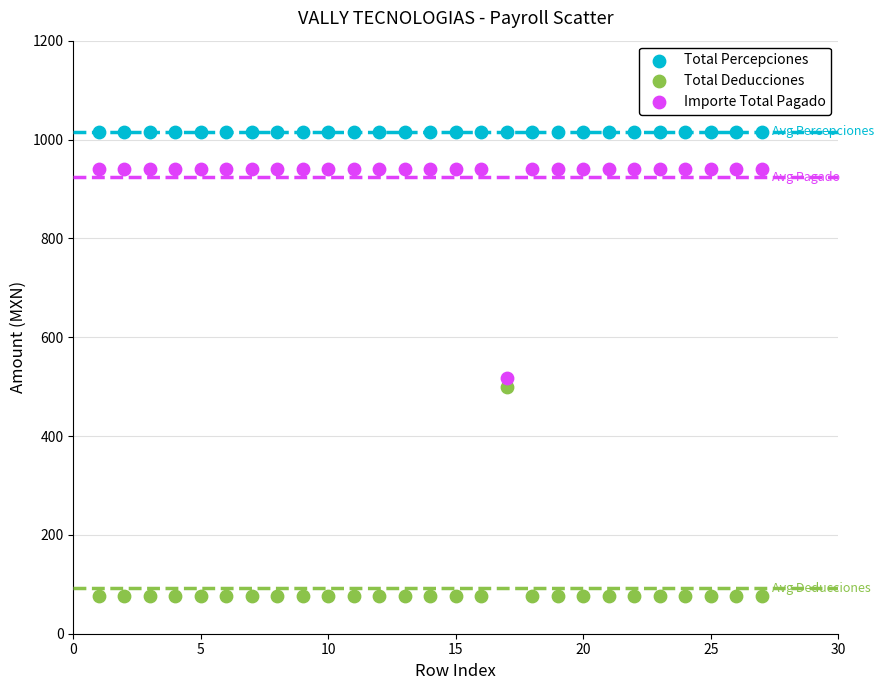

Which series reaches the maximum Y coordinate?

Total Percepciones